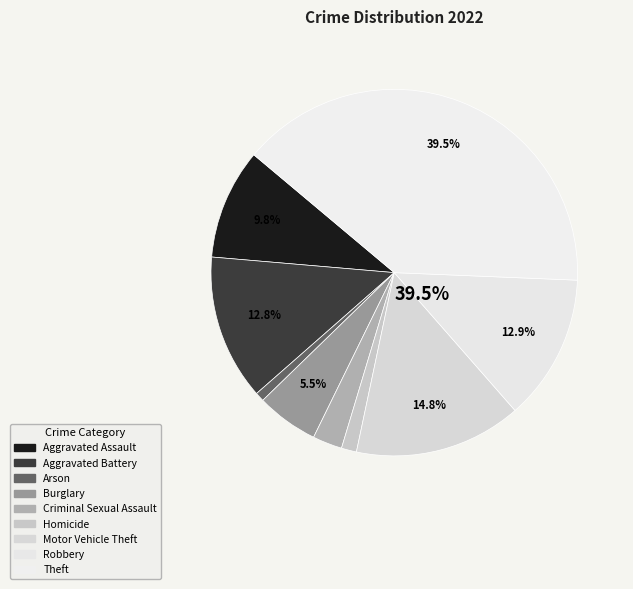

How many slices are in this pie chart?

9